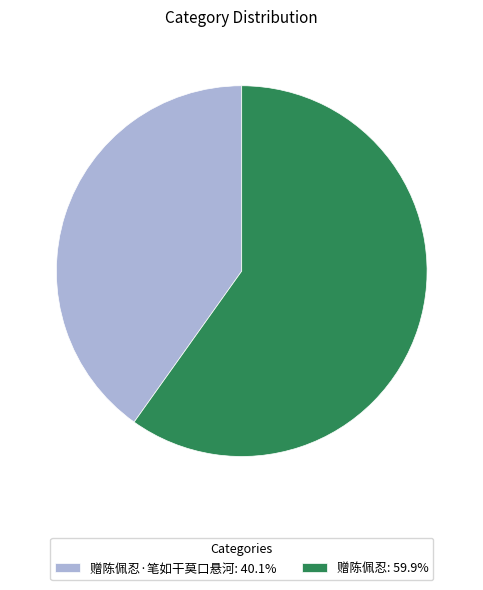

Approximately how many times larger is the value at 赠陈佩忍·笔如干莫口悬河: 40.1% compared to 赠陈佩忍: 59.9%?

0.7